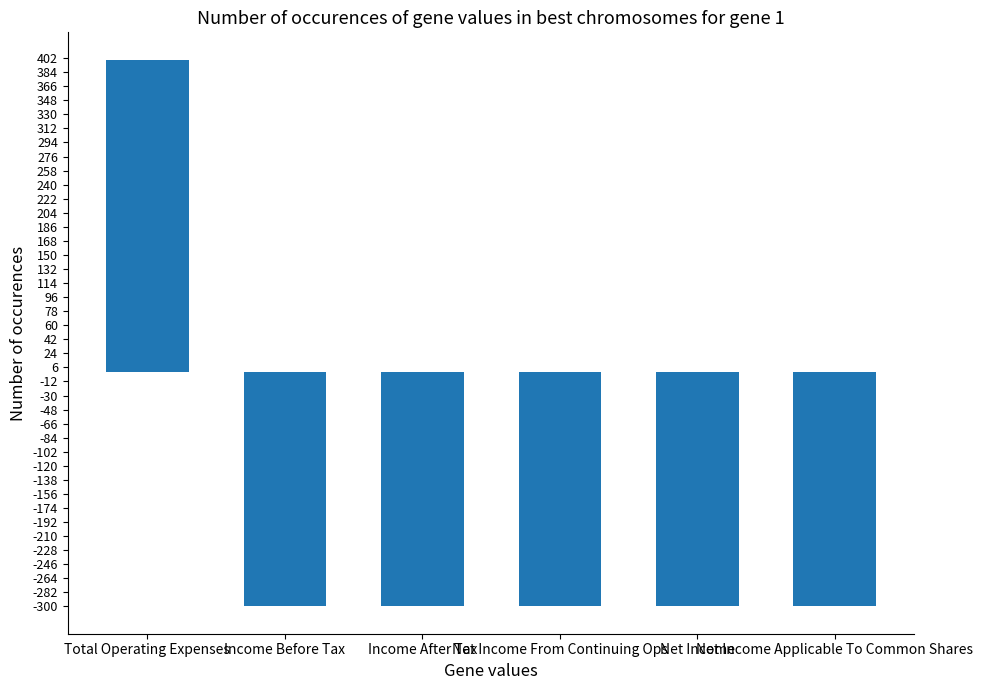

What is the greatest value displayed?

400